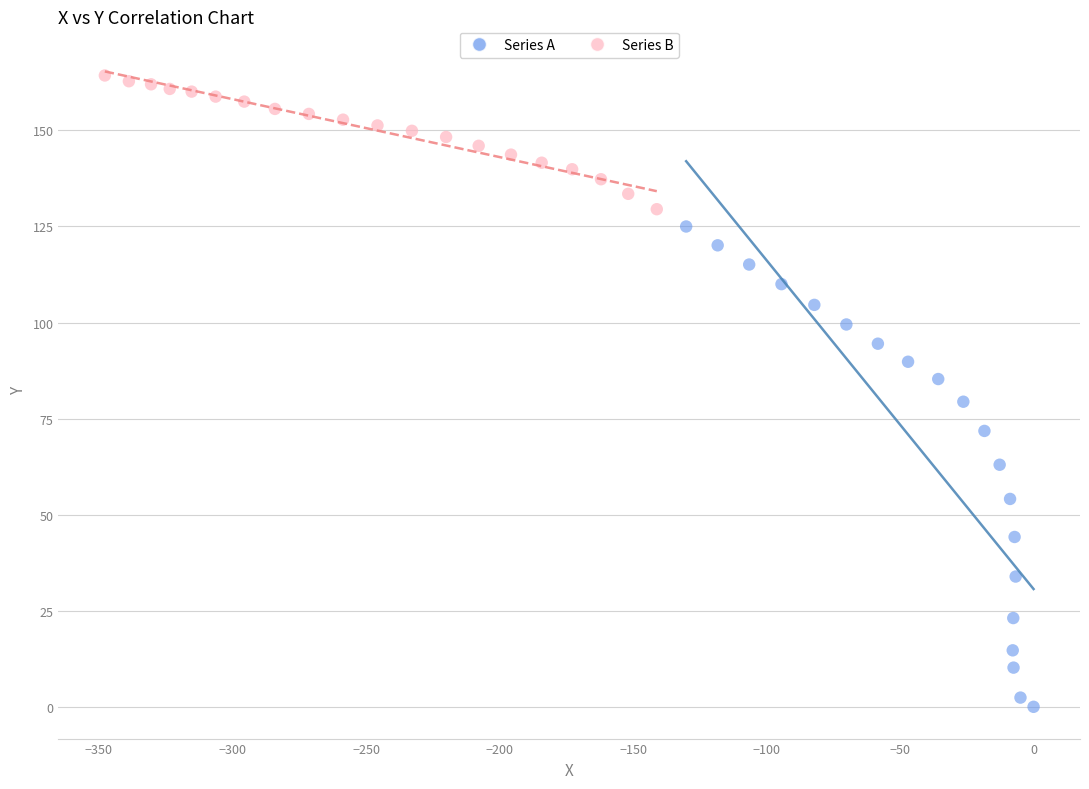

Which series reaches the minimum Y coordinate?

Series A